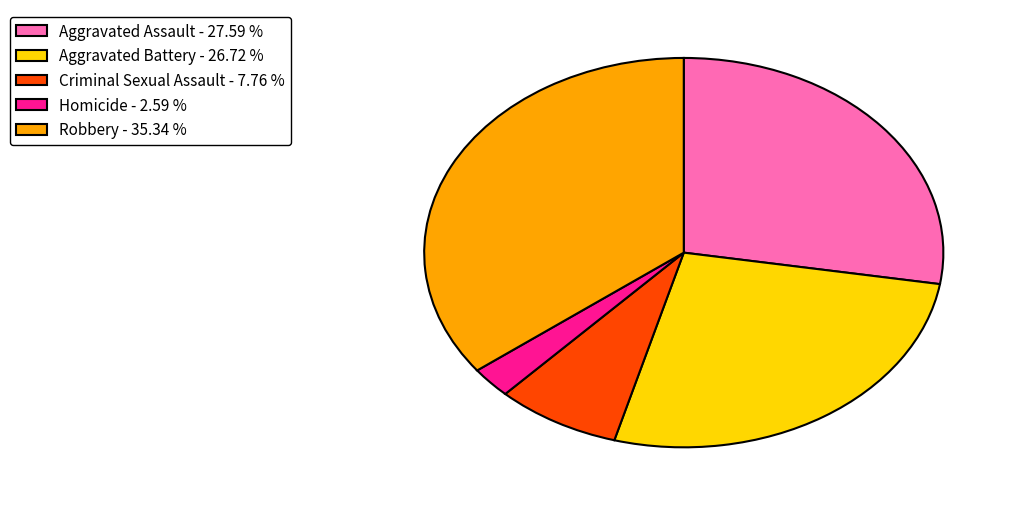

Does Aggravated Battery account for over 50% of the chart?

No